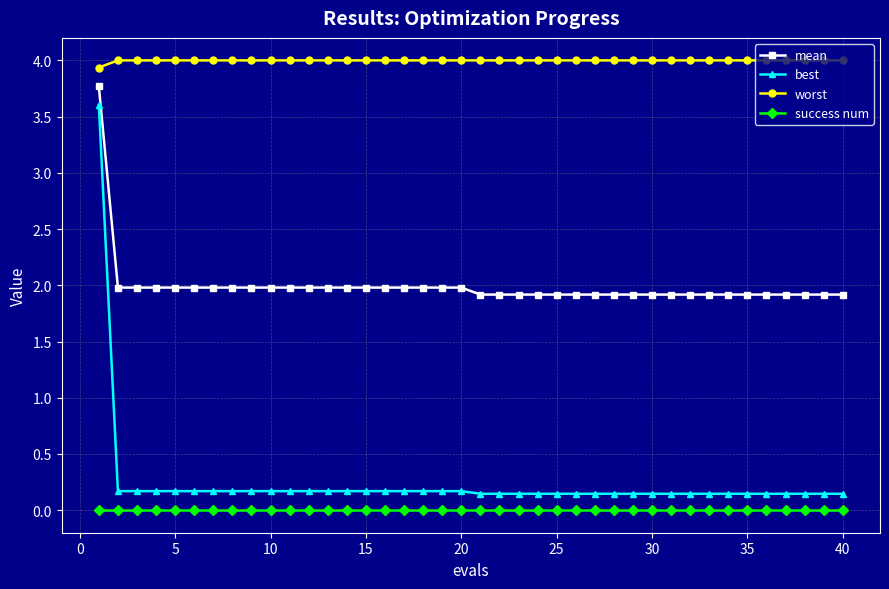

True or false: best and success num intersect in this chart.

False